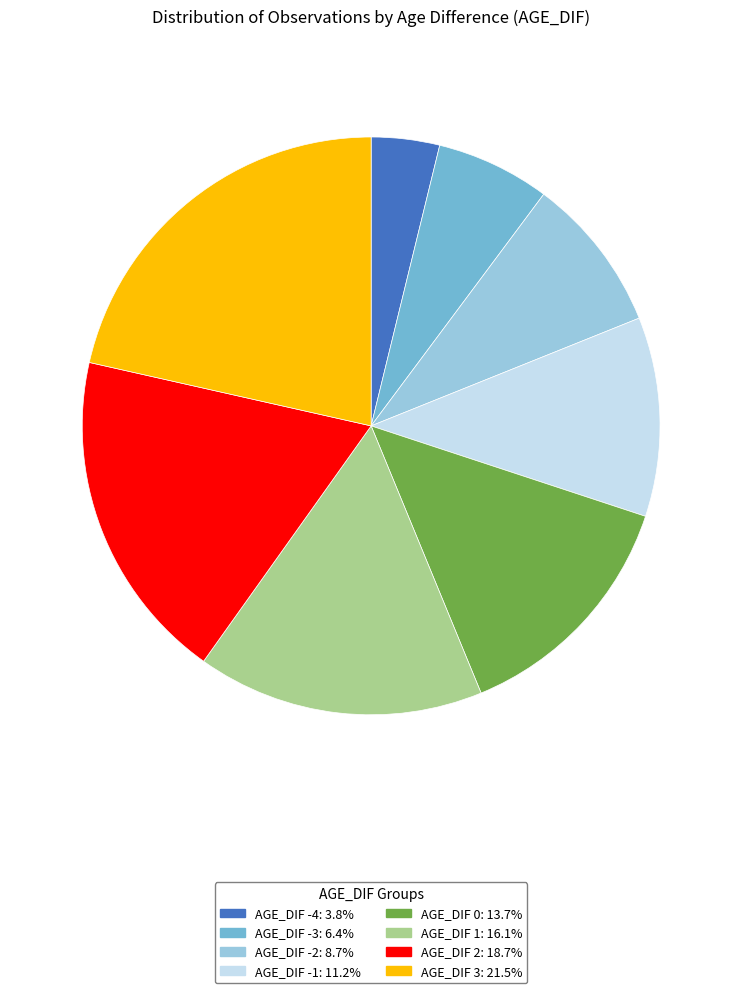

Count the number of slices in the pie.

8